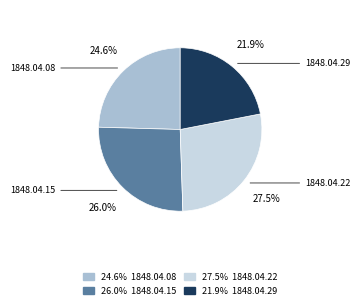

Does any single category account for the majority?

No